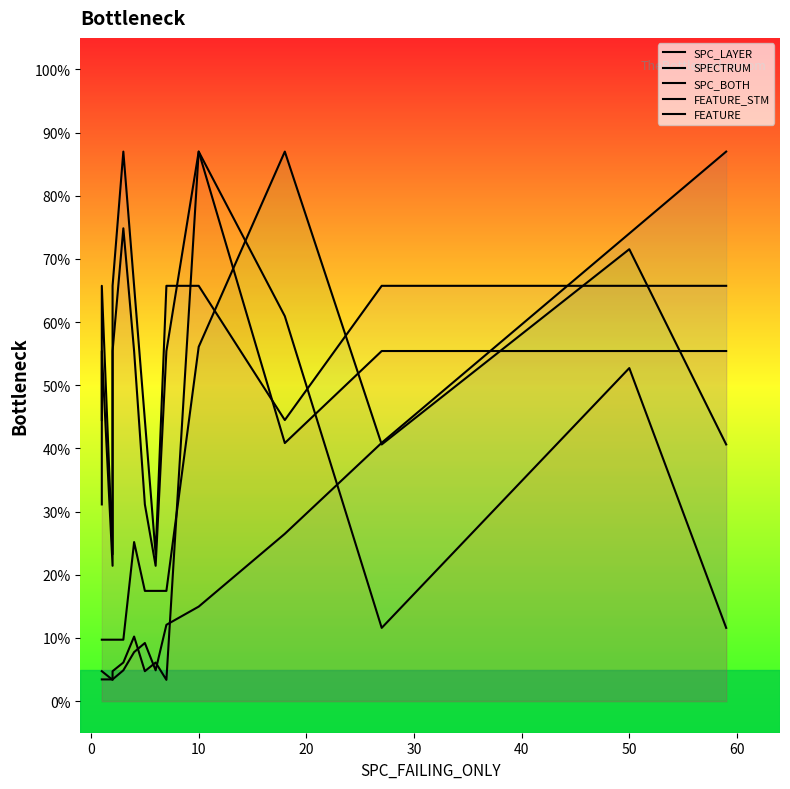

Is the value of SPC_LAYER at 0 greater than the value of FEATURE at 13?

No